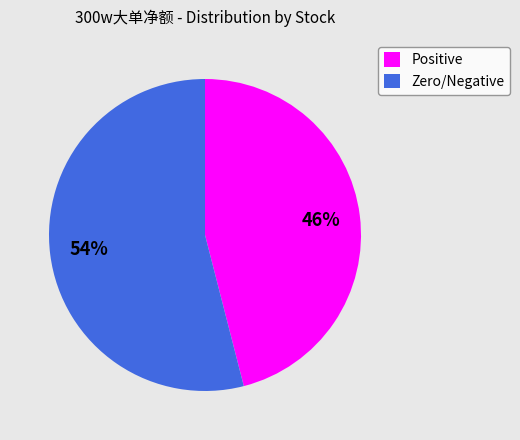

Combined, do Positive and Zero/Negative account for over 50%?

Yes